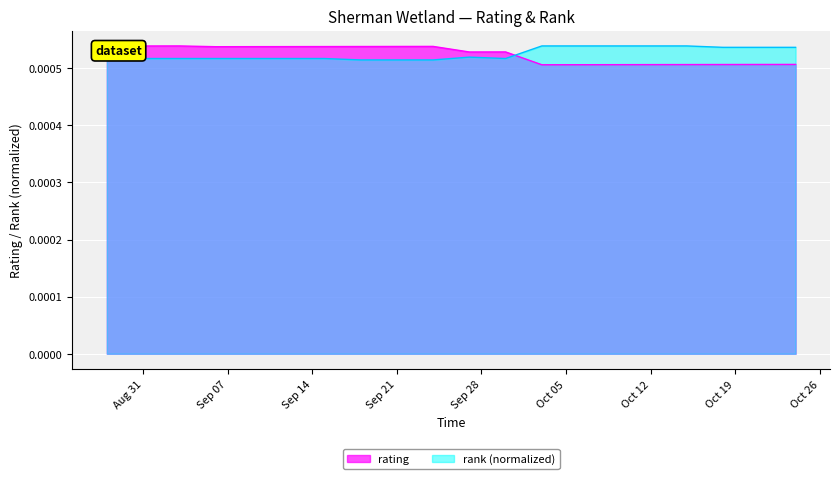

Which series has the widest spread of values?

rating